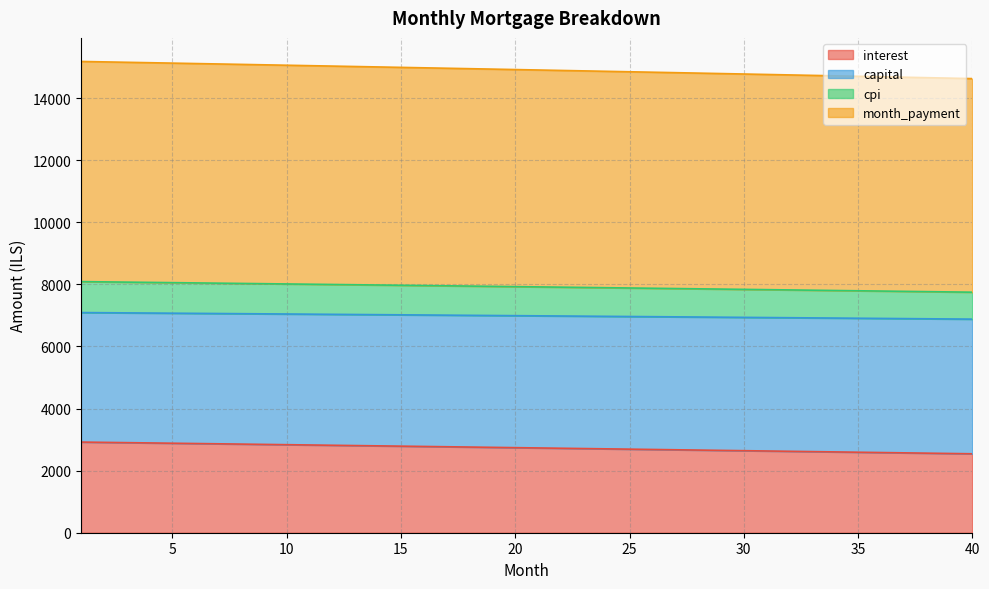

What is the highest value of the interest series?

2919.6